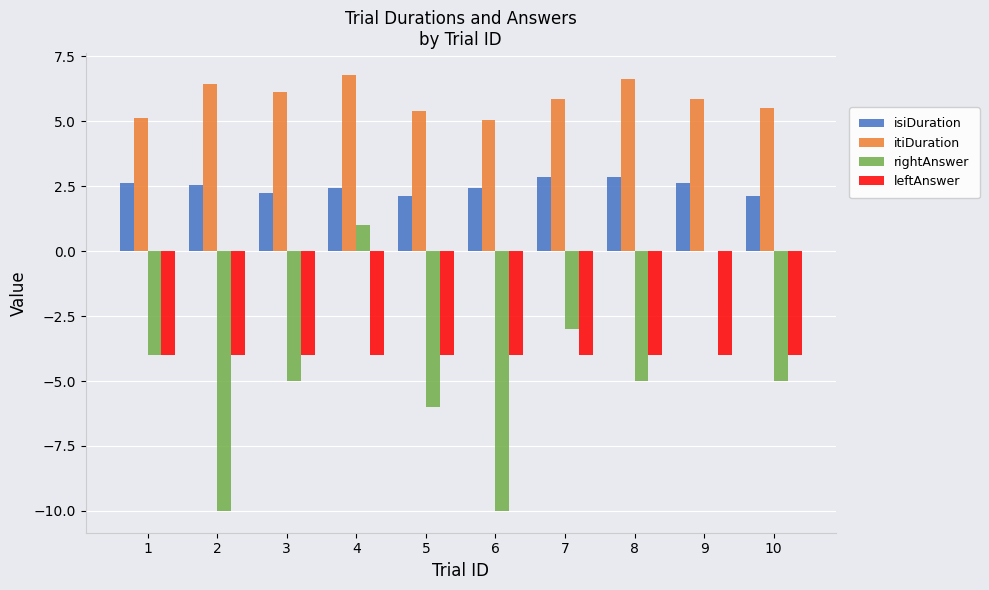

Between 7 and 10, which series saw the biggest shift?

rightAnswer